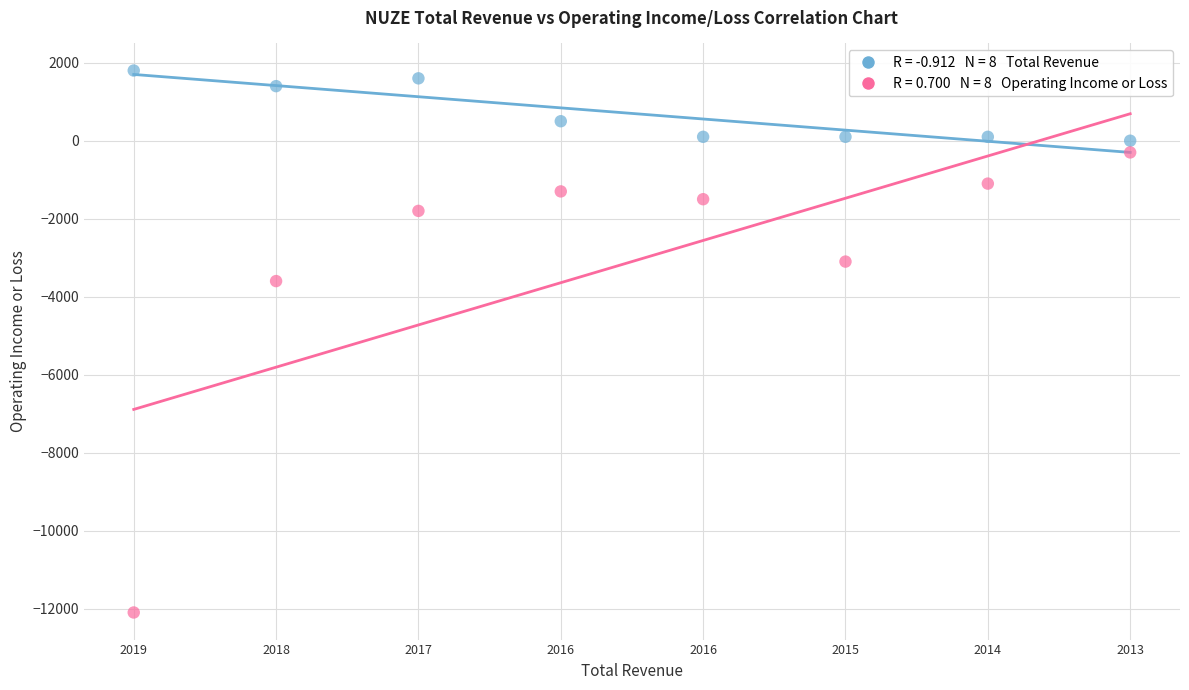

Across all data points, what is the range of Y values (max minus min)?

13900